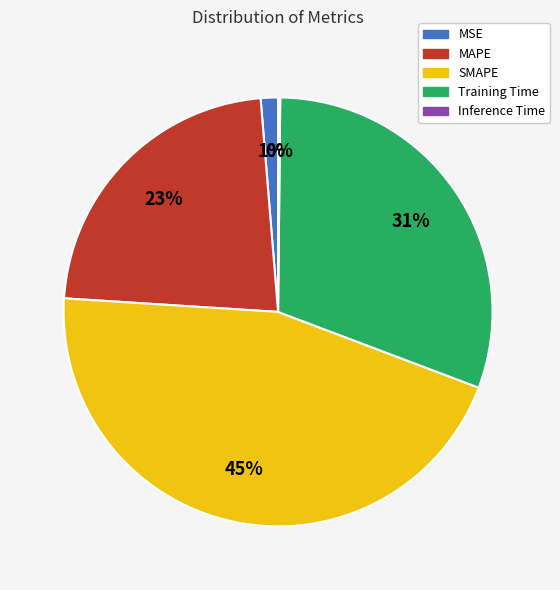

Which category has the biggest portion of the pie?

SMAPE